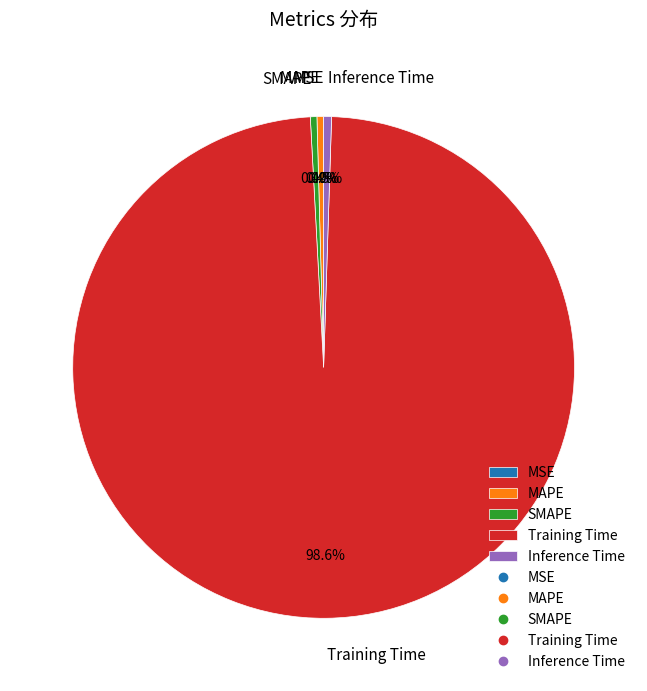

How much of the chart is everything except SMAPE?

99.6%